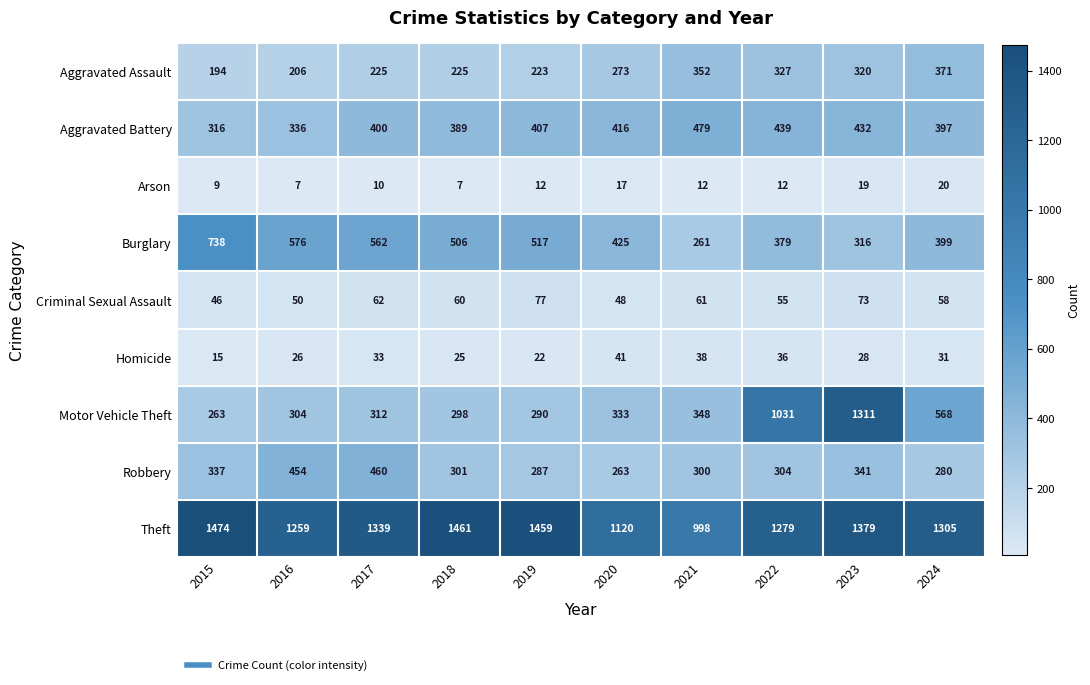

What is the difference between the highest and lowest values at 2018?

1454